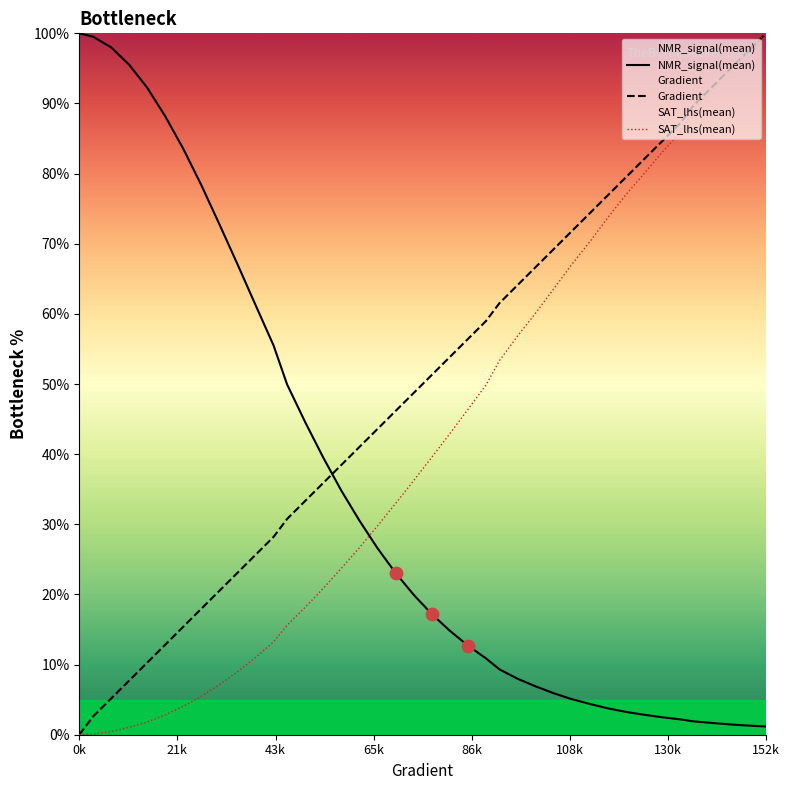

Which series has the largest Y range (max minus min)?

Gradient